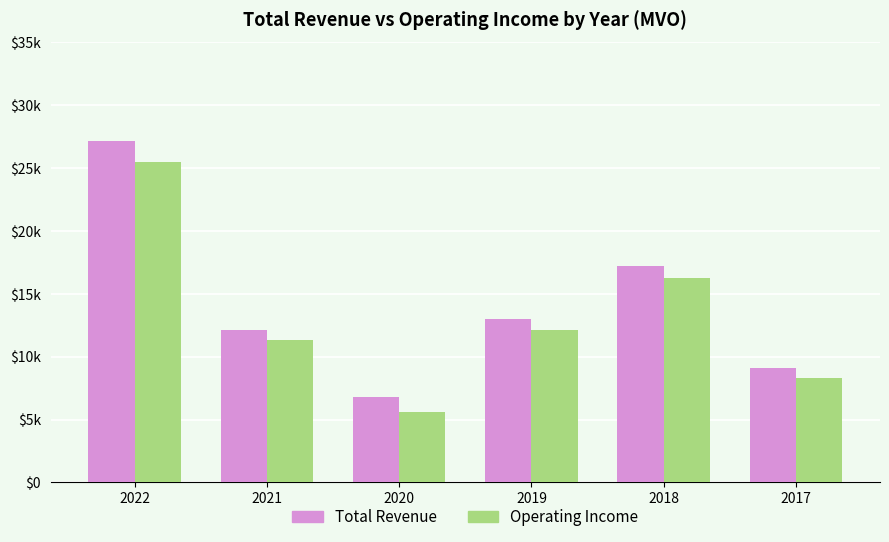

The Operating Income series shows 17278 at 2019. True or false?

False